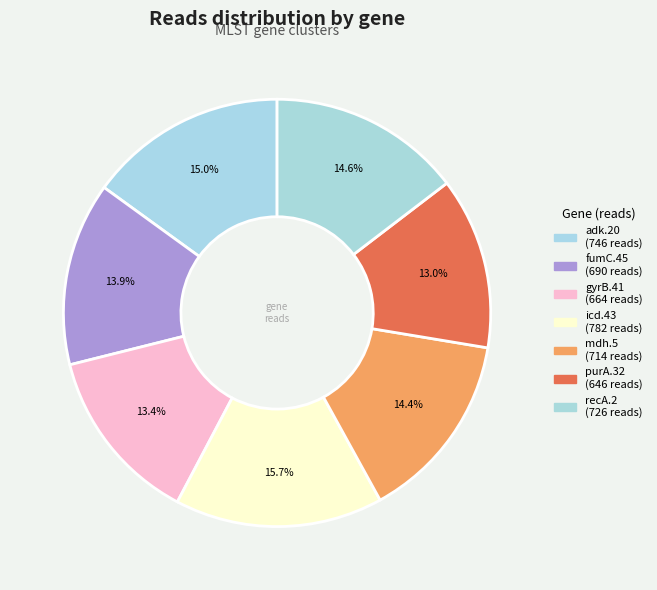

How many segments does this pie chart have?

7